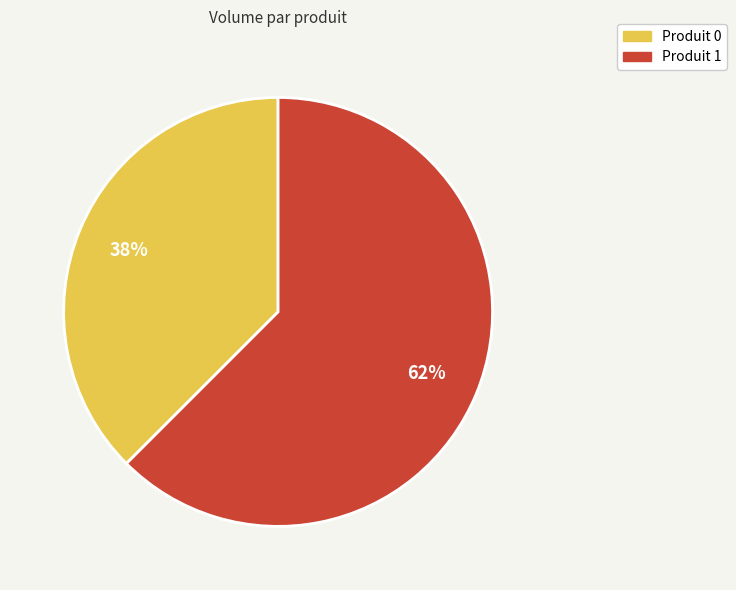

Is there any slice that represents more than half of the pie?

Yes